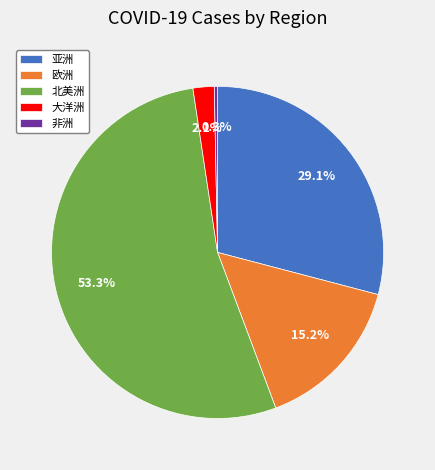

The 亚洲 slice represents 22% of the pie. True or false?

False